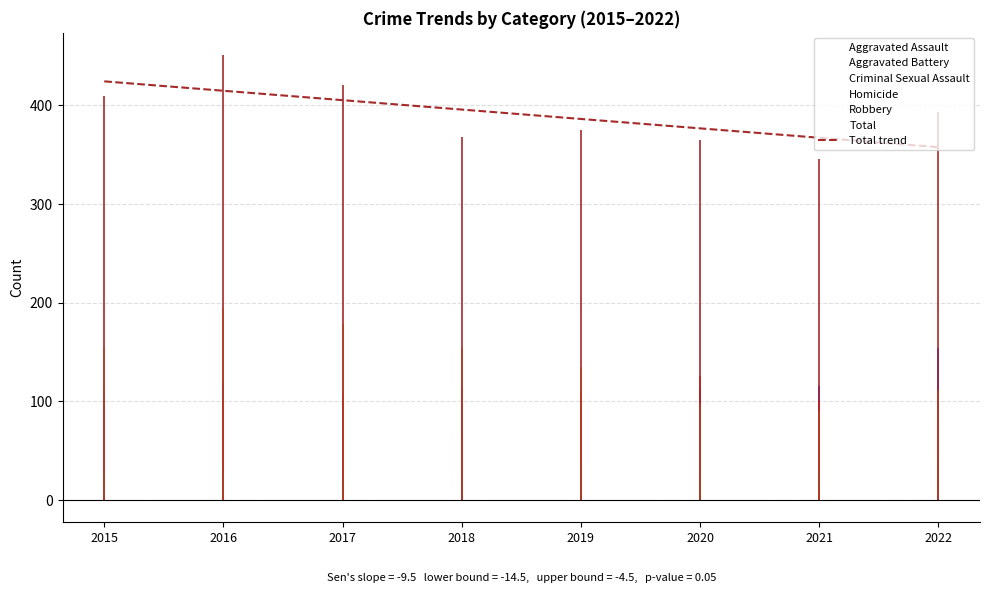

What is the maximum value for Total?

451.0